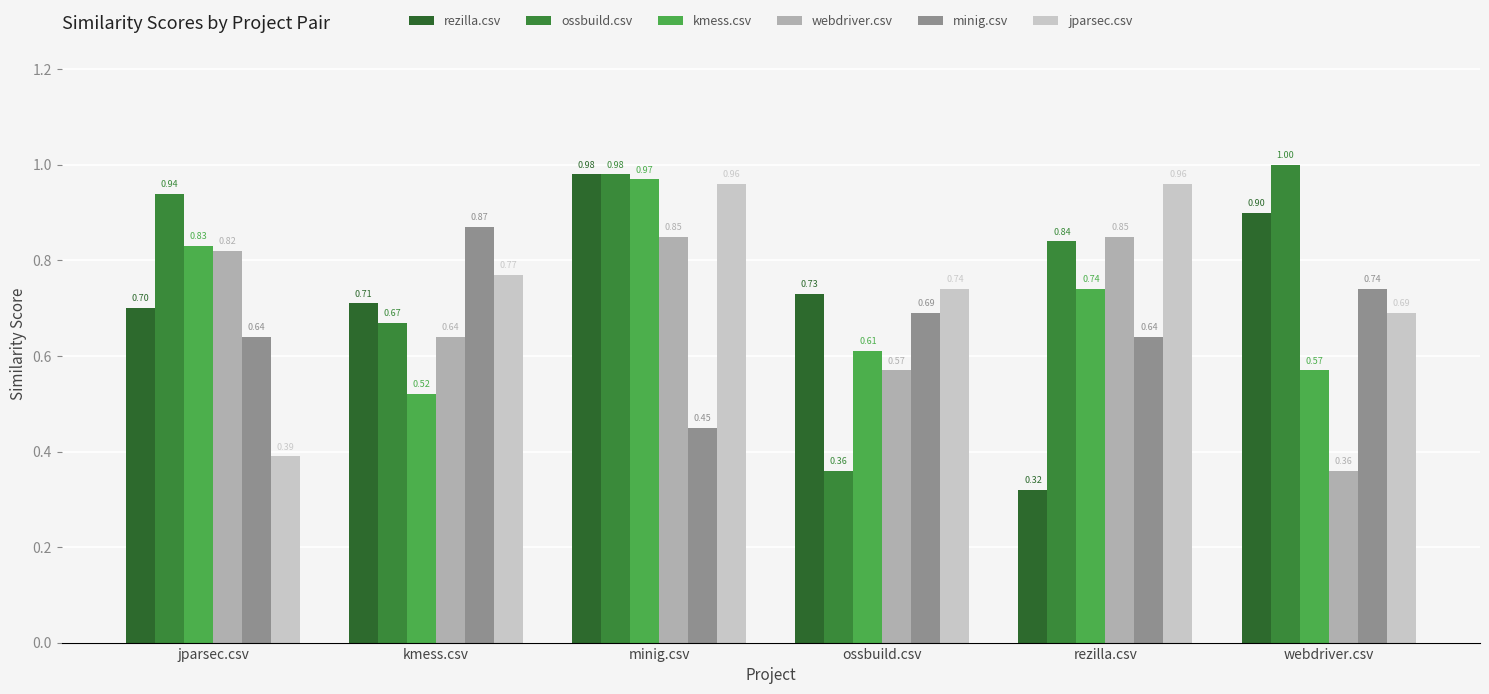

What is the average value of the rezilla.csv series?

0.7